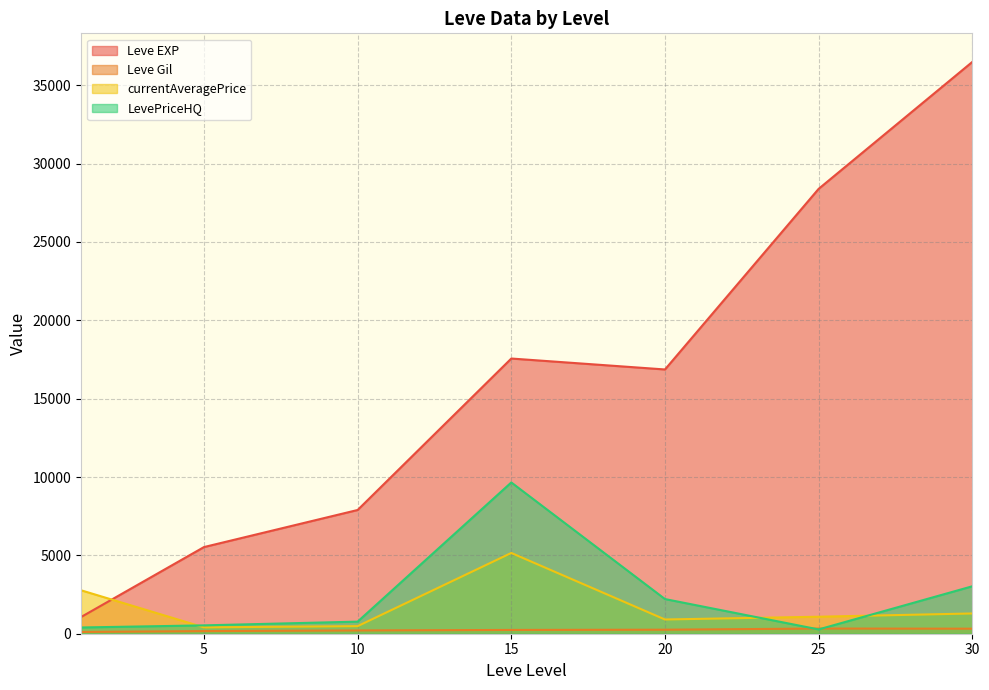

Which series changed the most between 15 and 30?

Leve EXP